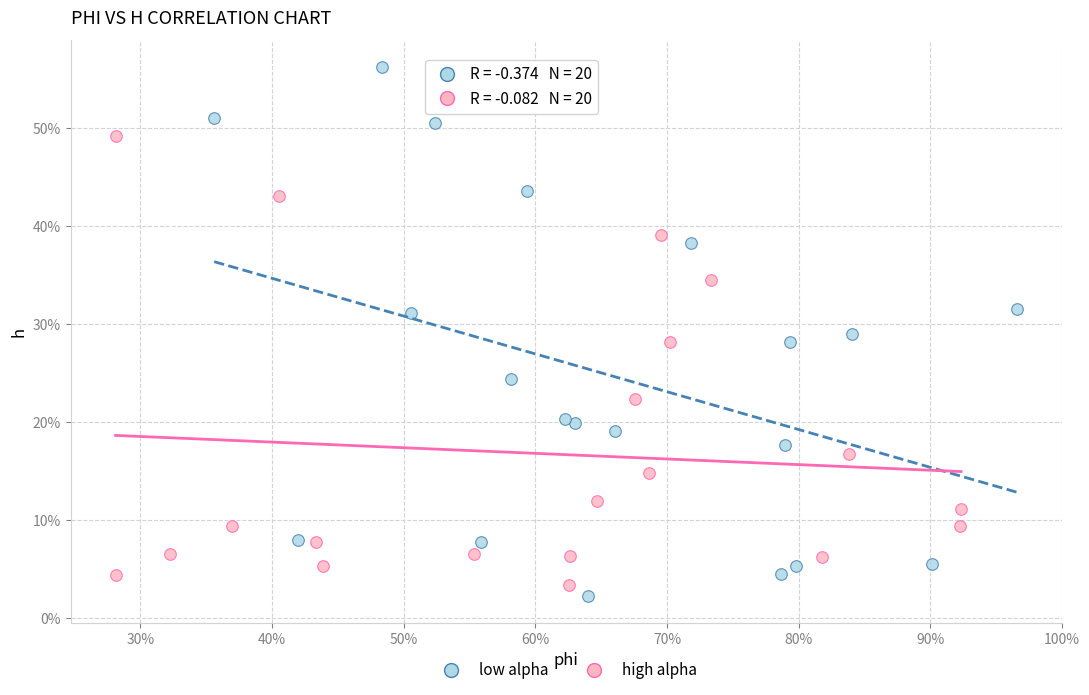

What are all the series names shown in the legend?

low alpha, high alpha